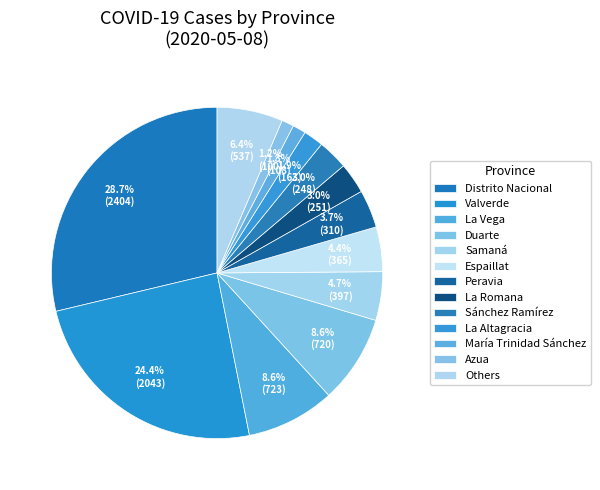

Count the number of slices in the pie.

13